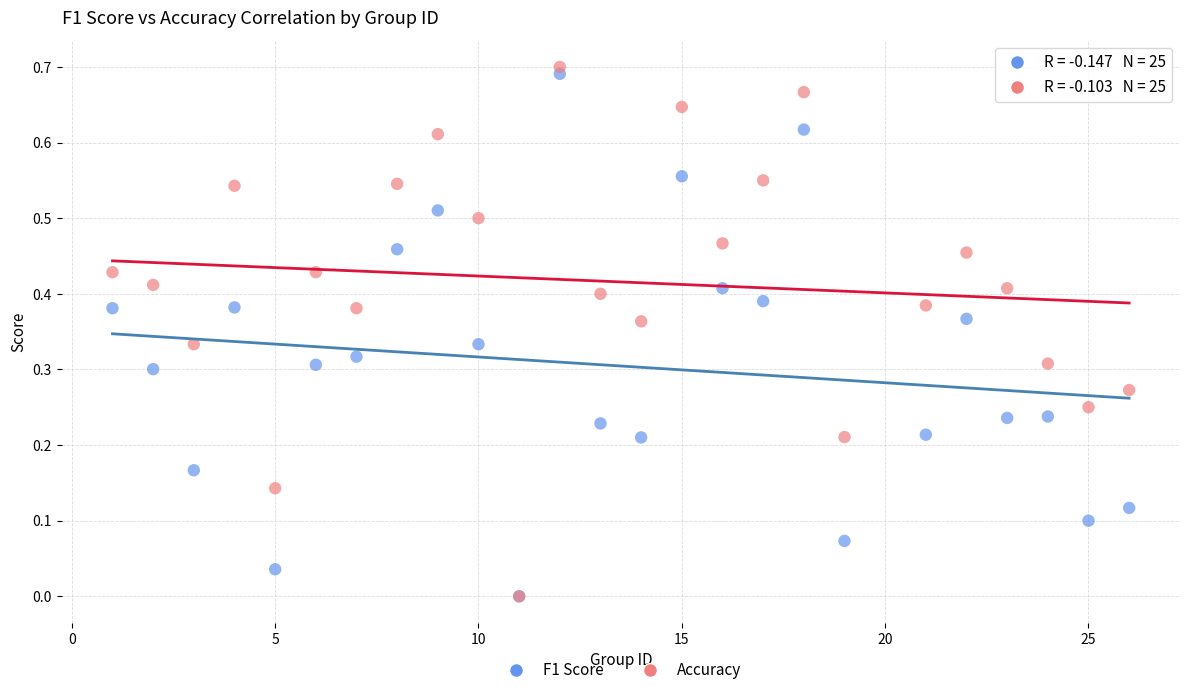

What are all the series names shown in the legend?

F1 Score, Accuracy